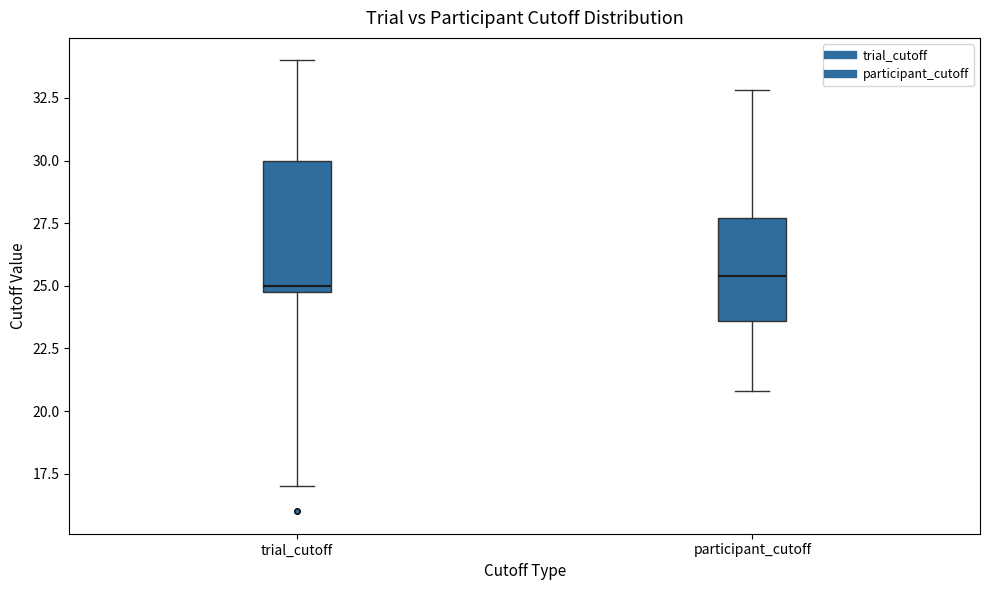

Reading left to right, read every box against the y-axis: the position of its median line, the range the box covers, and the ends of its whiskers. The values are not printed on the chart, so give them approximately, as read against the axis.

trial_cutoff: median 25.0 (just above the box's lower edge), box 25.0 to 30.0, whiskers 17.0 to 34.0
participant_cutoff: median 25.5, box 23.5 to 27.5, whiskers 21.0 to 33.0